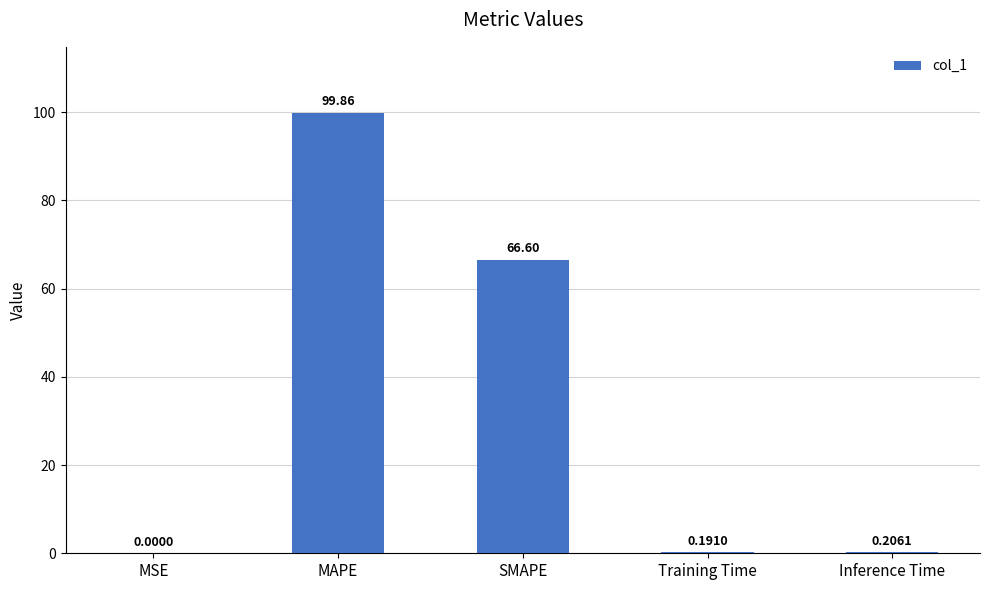

Does the chart contain stacked bars?

No